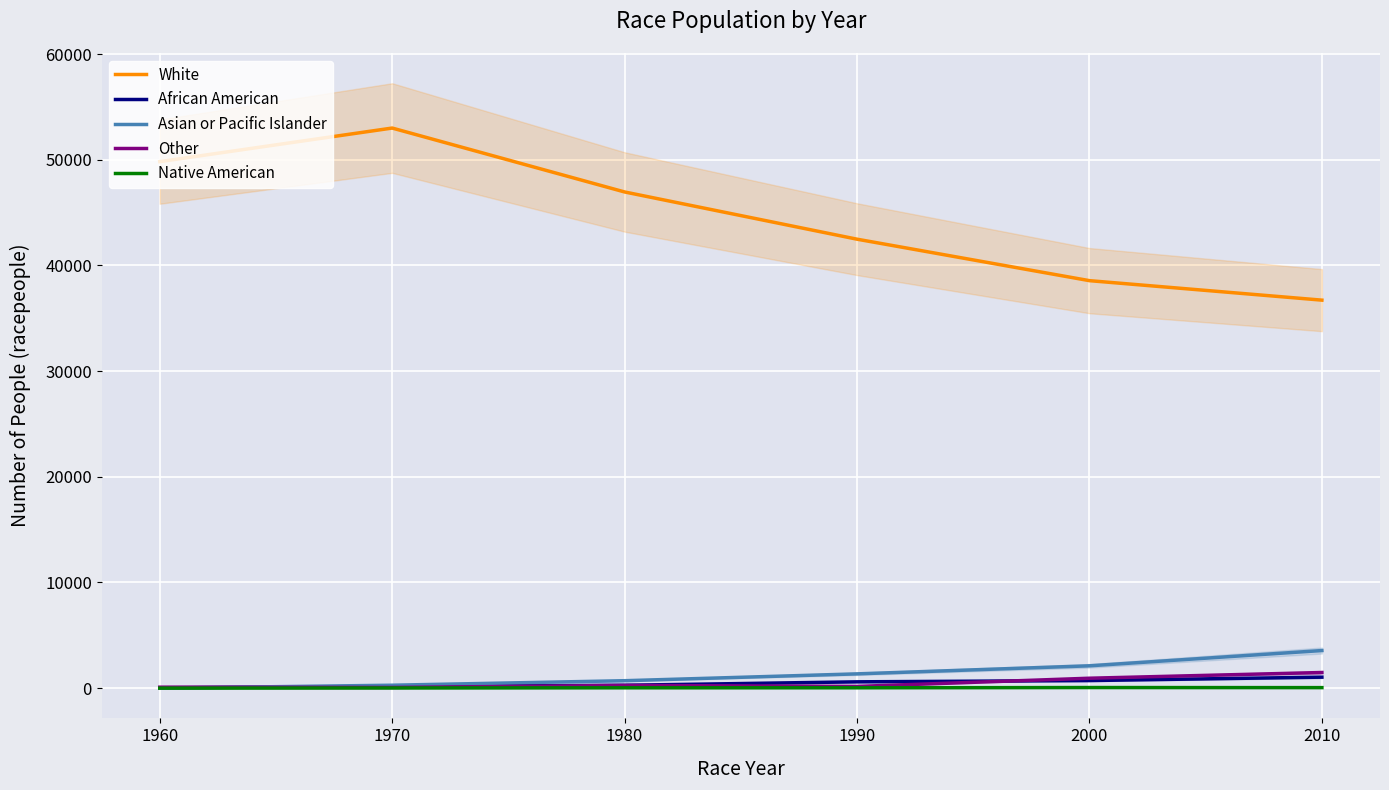

Rank the series at 2010 from lowest to highest value.

Native American, African American, Other, Asian or Pacific Islander, White